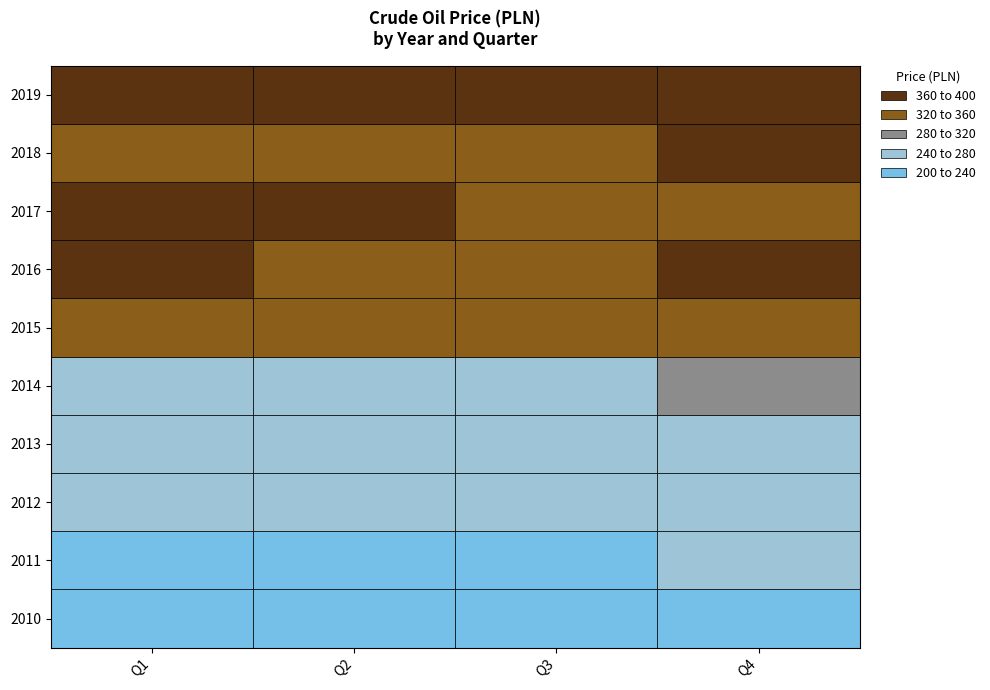

Reading left to right, transcribe all the data shown in this chart.

2010: Q1=208.2	Q2=231.2	Q3=229.8	Q4=219.4
2011: Q1=219.1	Q2=212.4	Q3=230.8	Q4=259.9
2012: Q1=258.2	Q2=268.7	Q3=271.2	Q4=262.9
2013: Q1=264.3	Q2=272.4	Q3=273.2	Q4=264.2
2014: Q1=264.2	Q2=264.7	Q3=276.6	Q4=298.4
2015: Q1=331.2	Q2=331.6	Q3=339.4	Q4=353.6
2016: Q1=361.2	Q2=355.7	Q3=359.8	Q4=377.9
2017: Q1=380.5	Q2=361.5	Q3=343.7	Q4=342.7
2018: Q1=326.1	Q2=344.6	Q3=359.1	Q4=367.9
2019: Q1=371.7	Q2=375.8	Q3=385.3	Q4=386.4